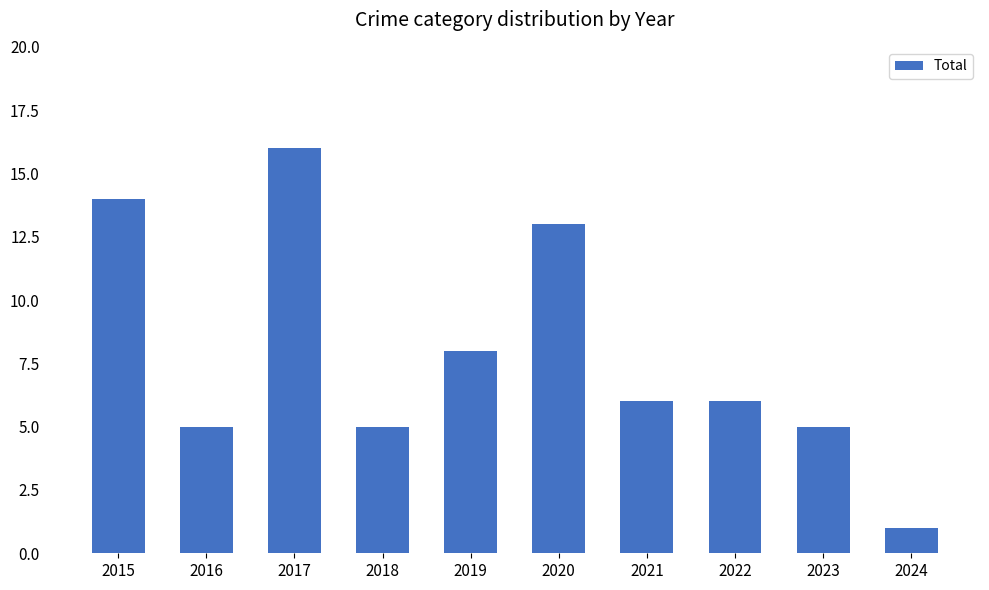

What is the average value?

8